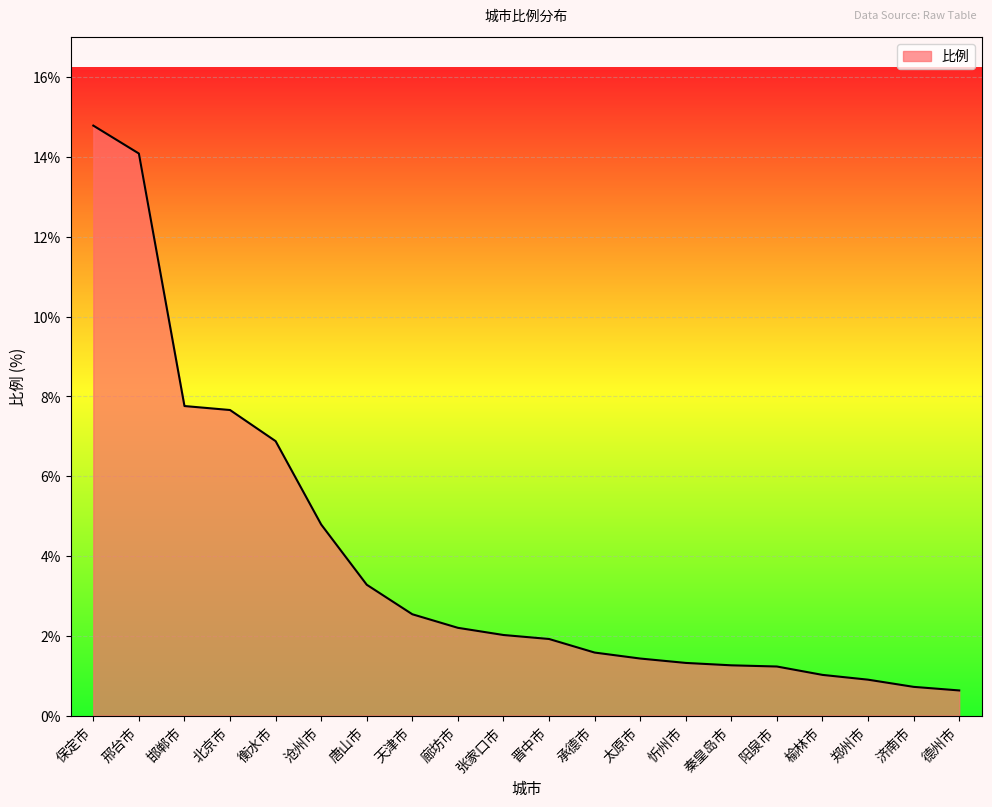

What position from the right is 德州市?

1